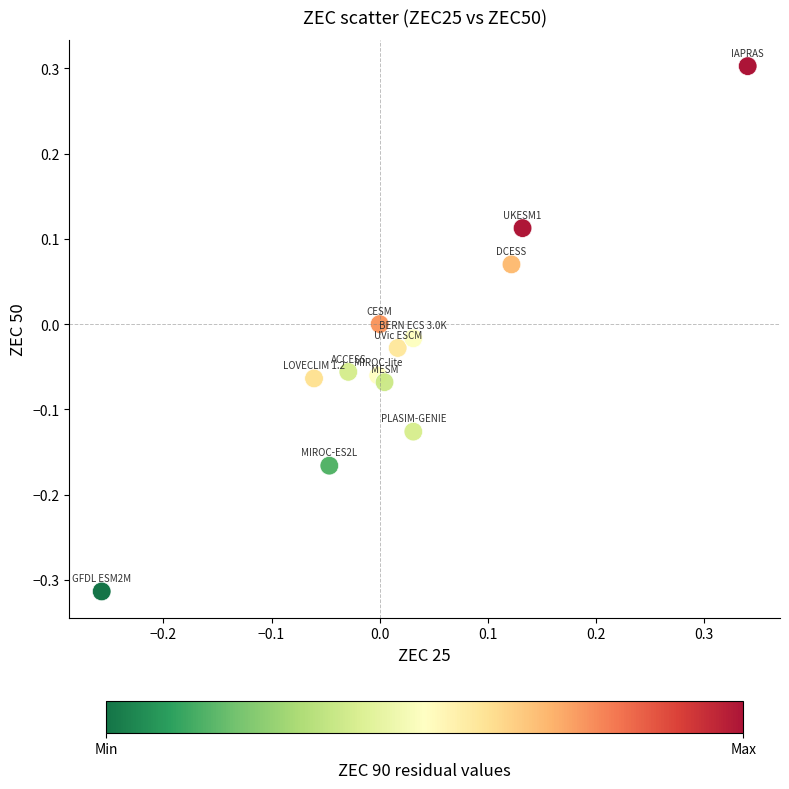

What is the range of X values (max minus min)?

0.6